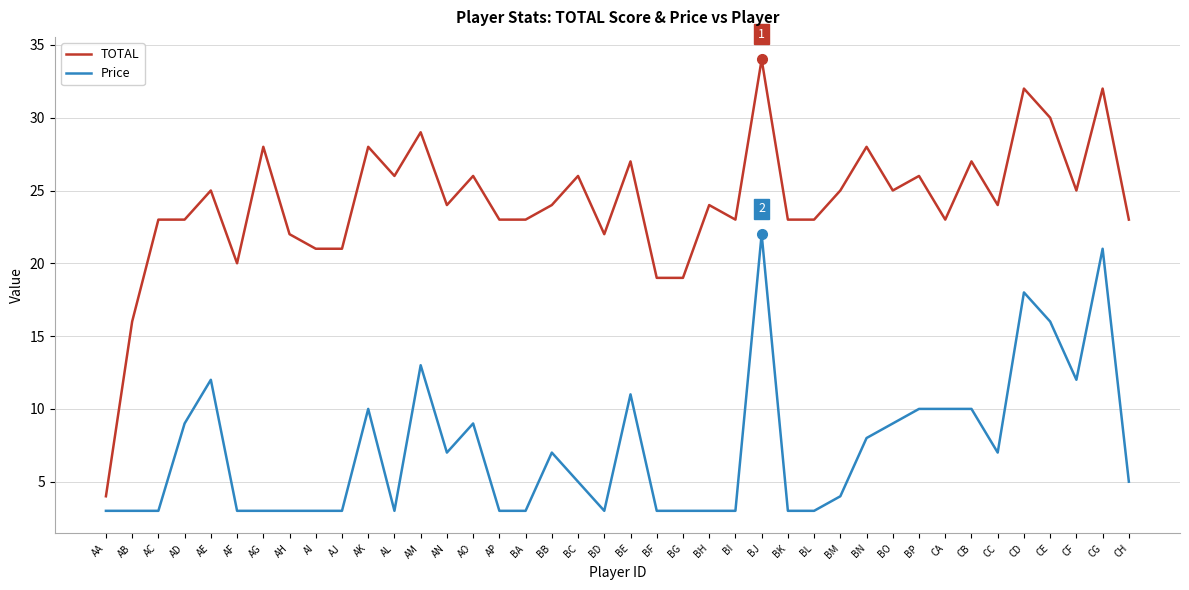

What position from the right is BO?

10